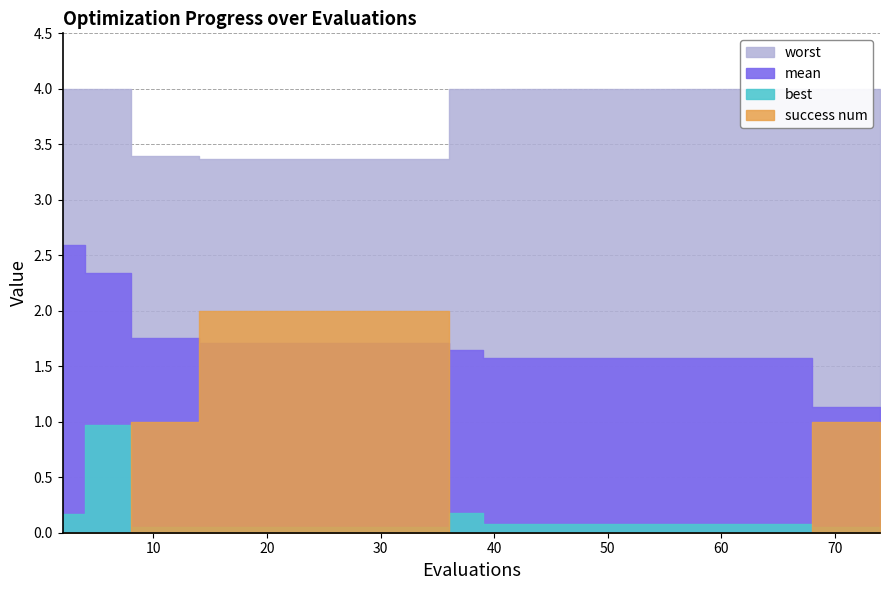

How many data points does each series have?

40